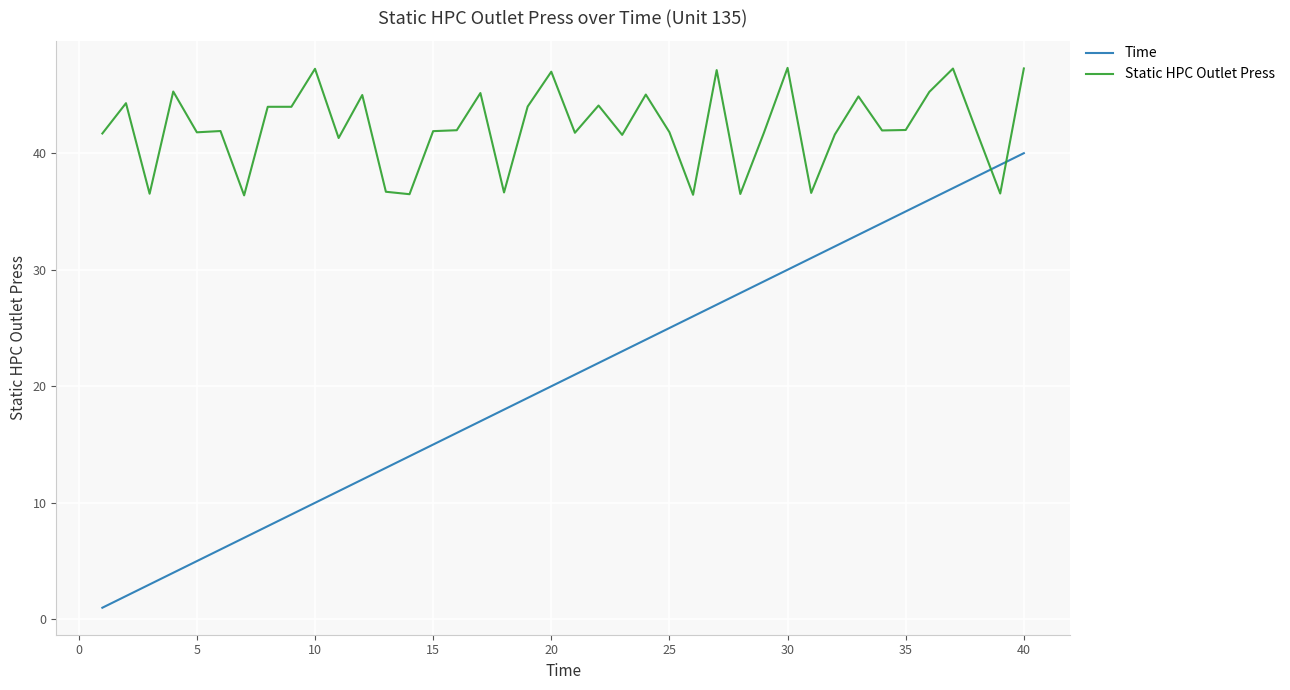

Count the number of data series in this chart.

2